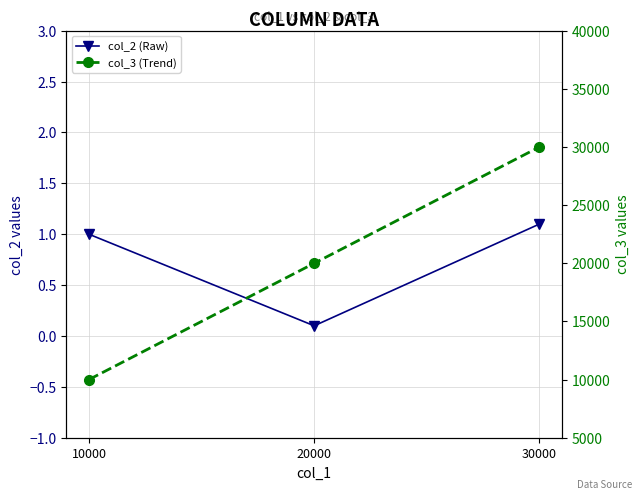

Between 20000 and 30000, which series saw the biggest shift?

col_3 (Trend)